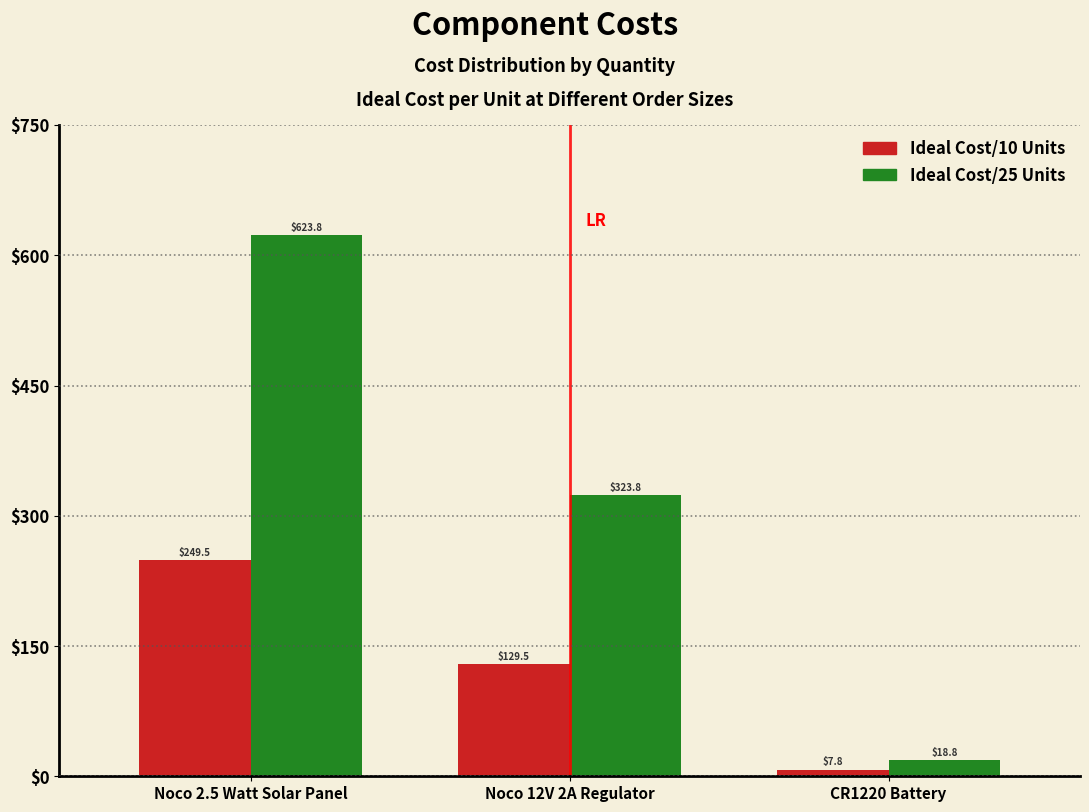

Reading left to right, transcribe all the data shown in this chart.

Ideal Cost/10 Units: Noco 2.5 Watt Solar Panel=249.5	Noco 12V 2A Regulator=129.5	CR1220 Battery=7.8
Ideal Cost/25 Units: Noco 2.5 Watt Solar Panel=623.8	Noco 12V 2A Regulator=323.8	CR1220 Battery=18.8